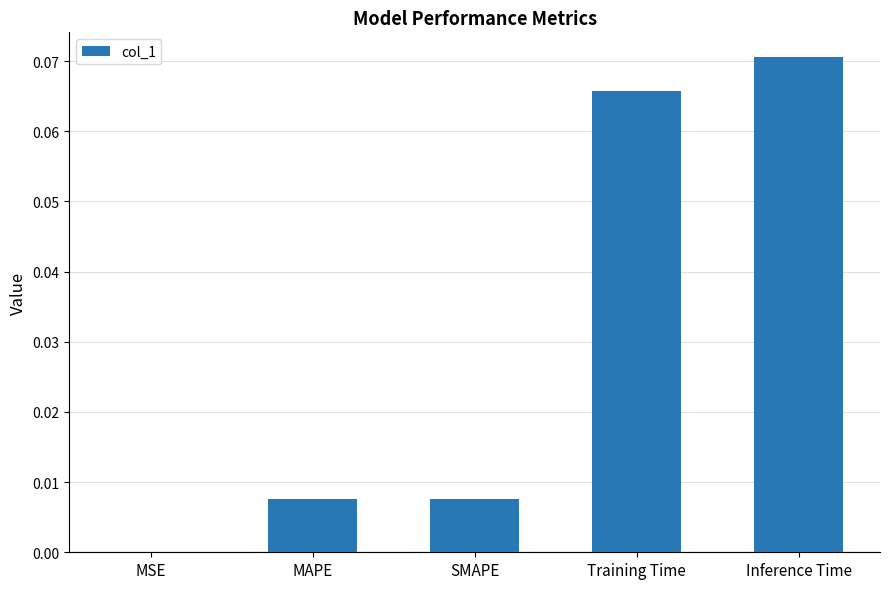

Which label corresponds to the largest value in the chart?

Inference Time